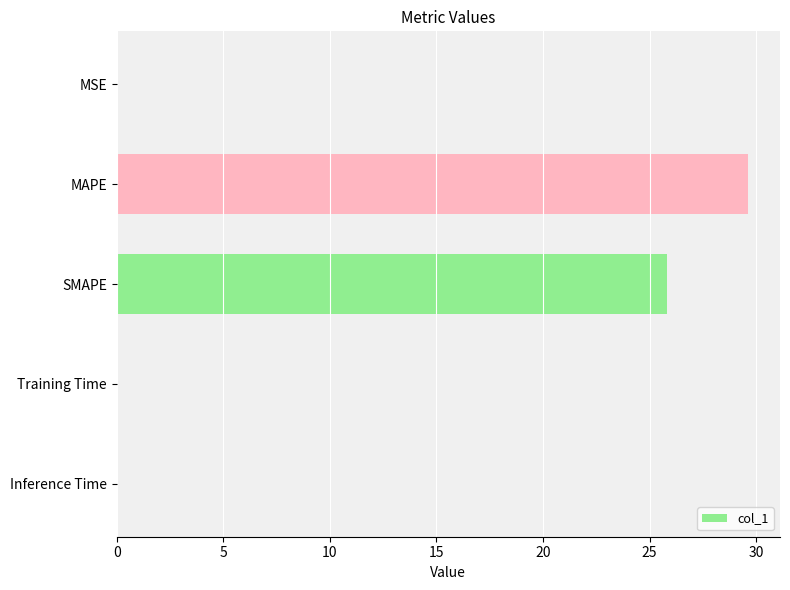

Where is the data nearest to the value 14?

SMAPE